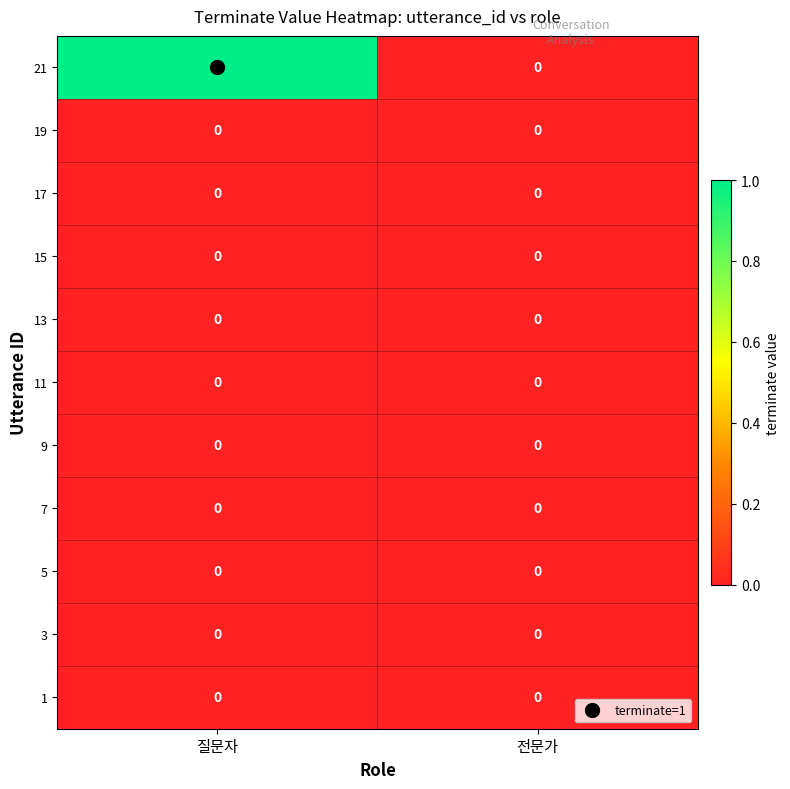

How many distinct data groups are displayed?

11